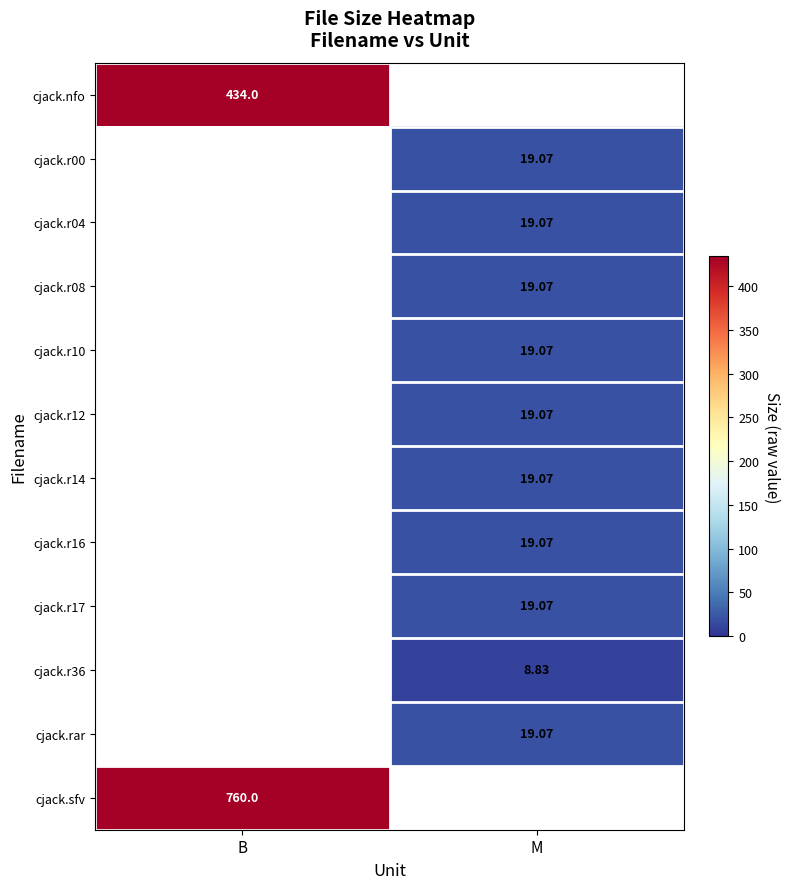

How many data points does each series have?

2